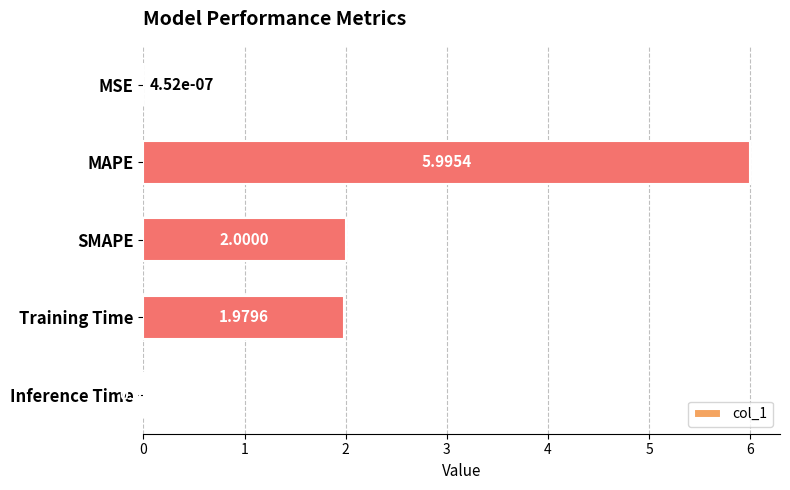

What is the change in value from Training Time to Inference Time?

-2.0